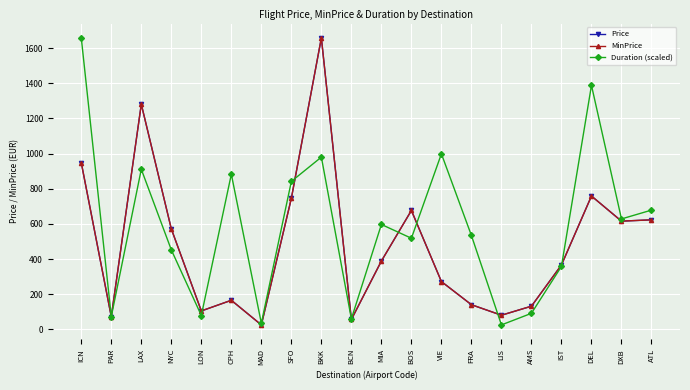

Does the chart have visible grid lines?

Yes